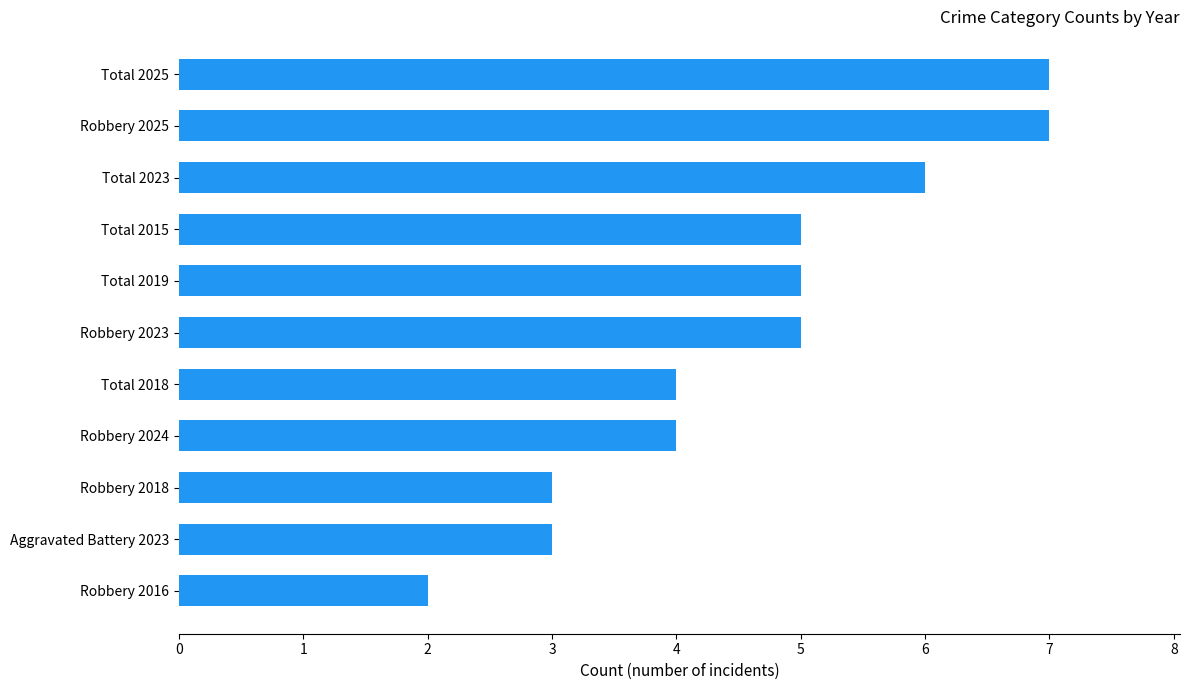

At which category does the chart reach its minimum across all series?

Robbery 2016